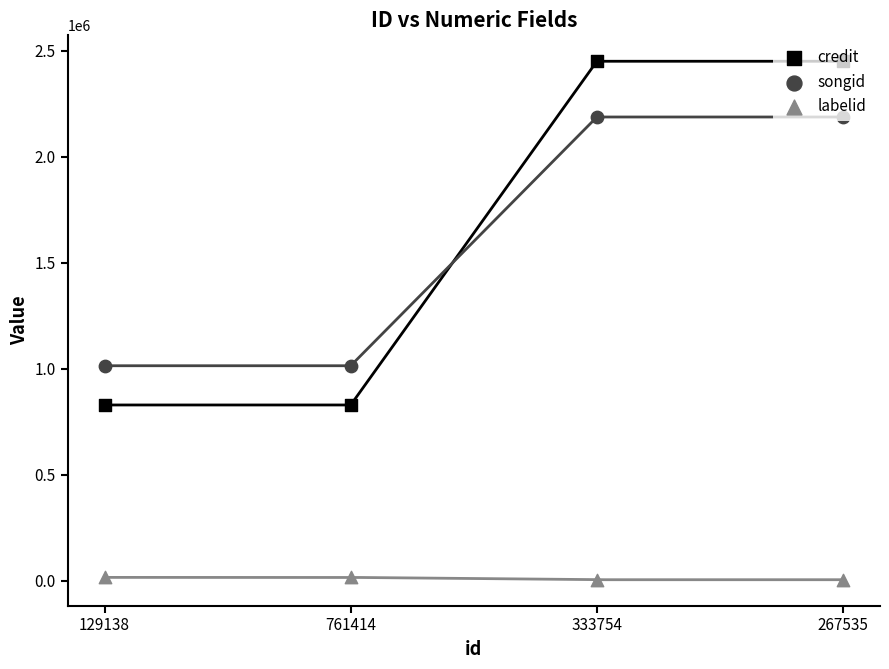

Which series contains the highest Y value?

credit